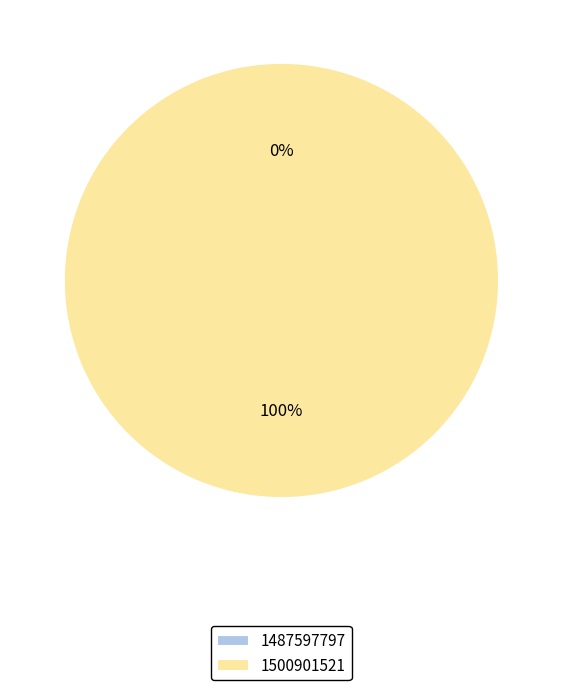

Which category has the biggest portion of the pie?

1500901521